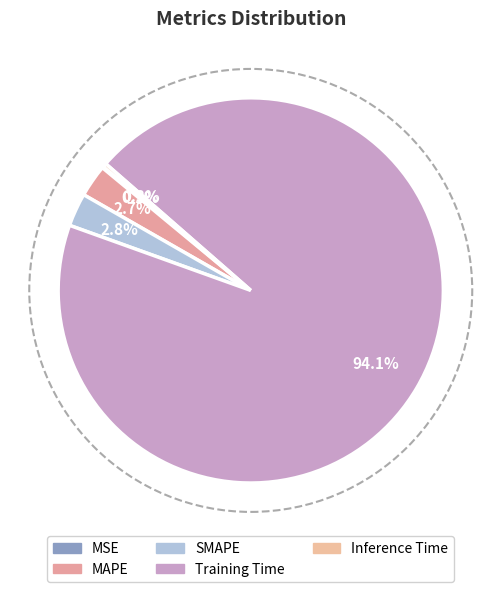

To the nearest percent, what is the average slice percentage?

20%